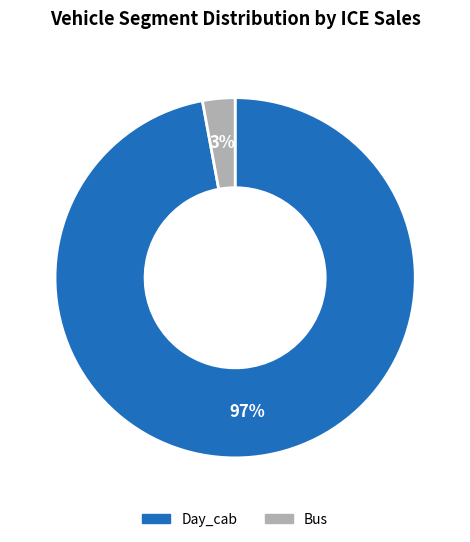

To the nearest percent, what portion does Bus represent?

3%